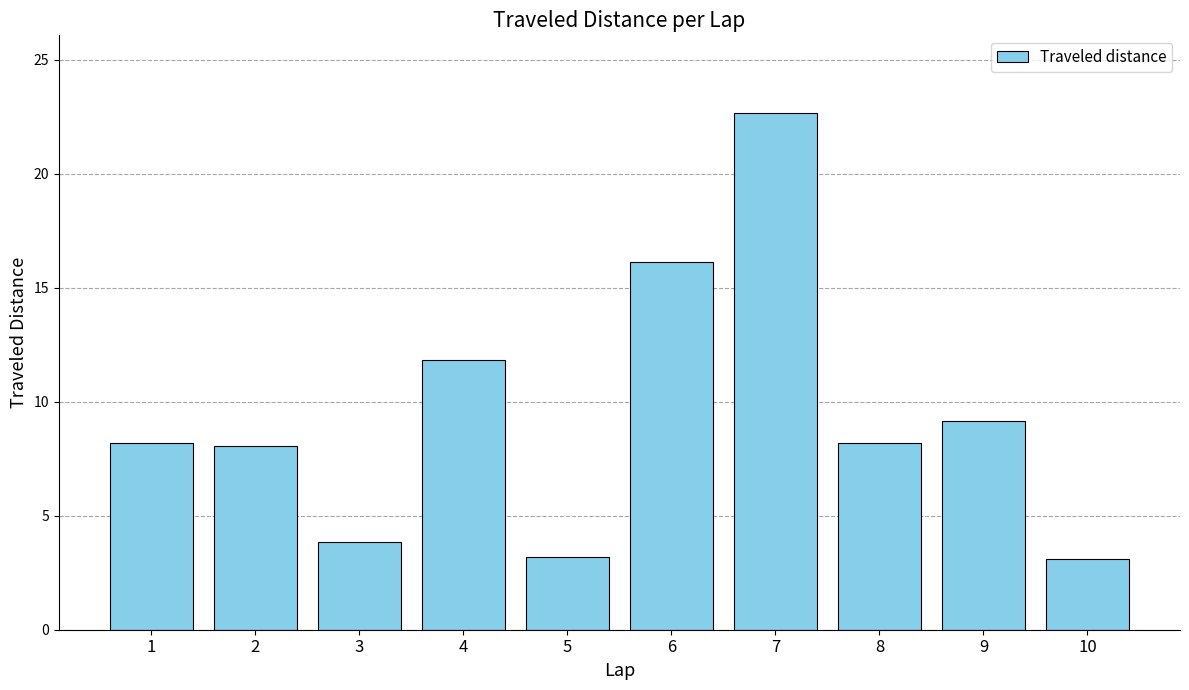

How many bars are there in total?

10